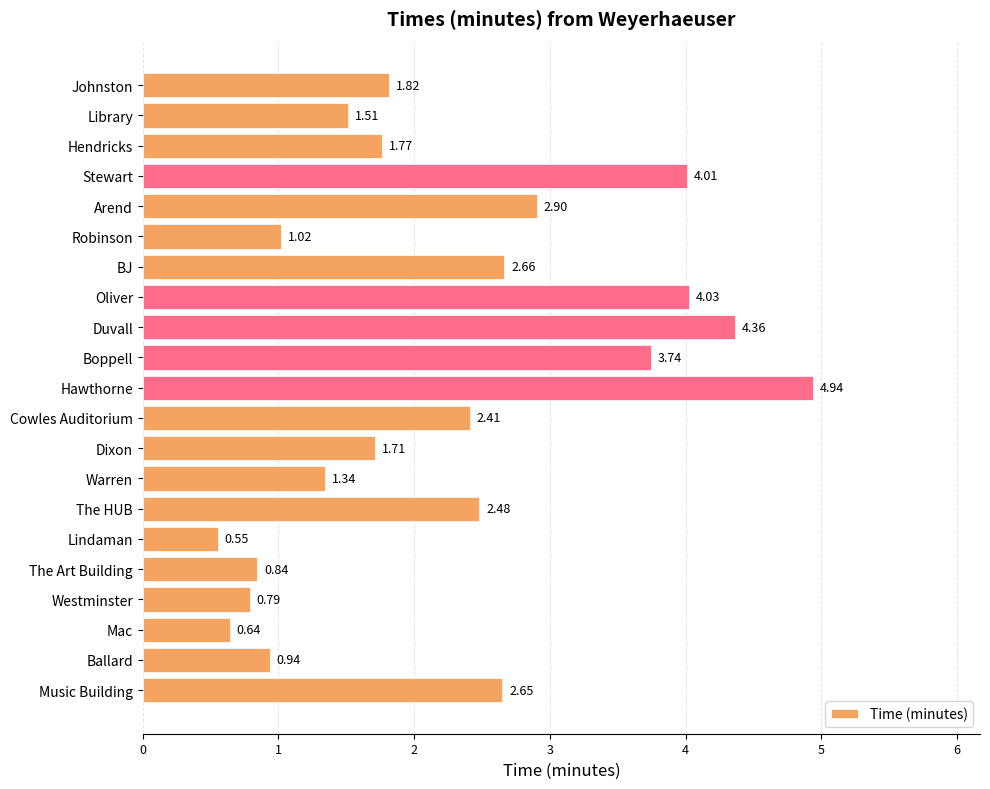

What is the label of the 10th bar from the top?

Boppell